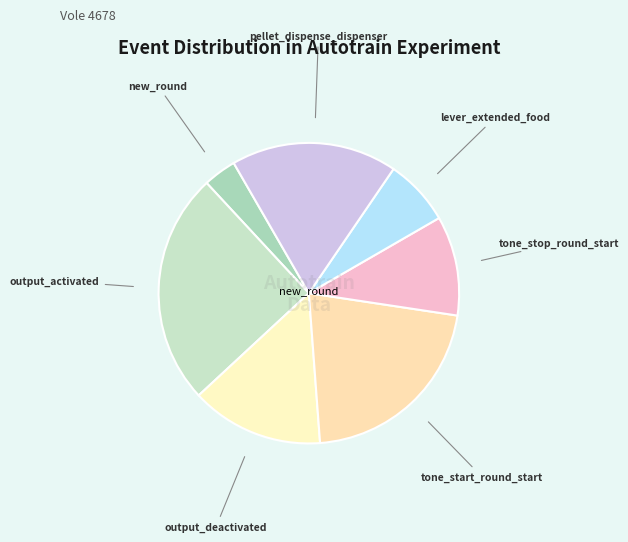

How many slices are in this pie chart?

7